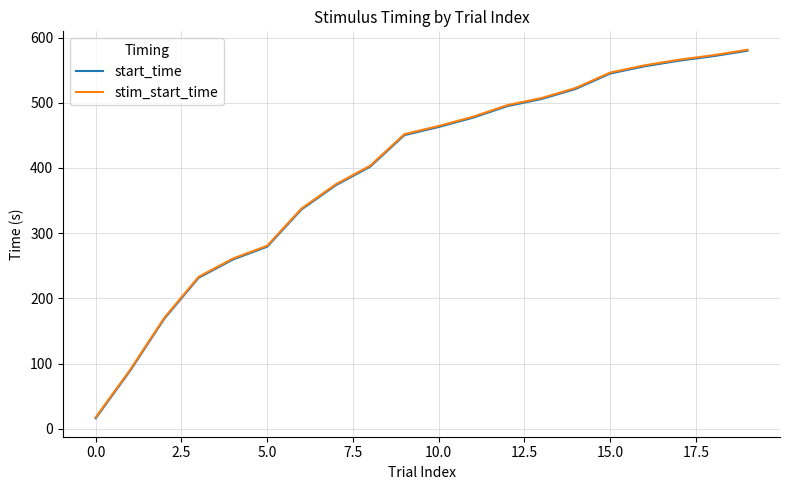

Which series has the widest spread of values?

start_time